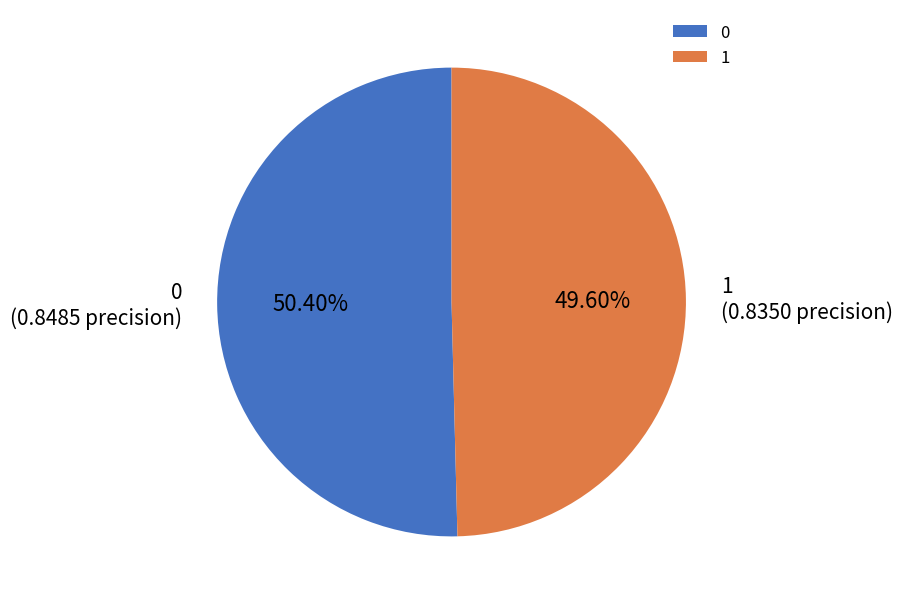

To the nearest percent, what is the average slice percentage?

50%